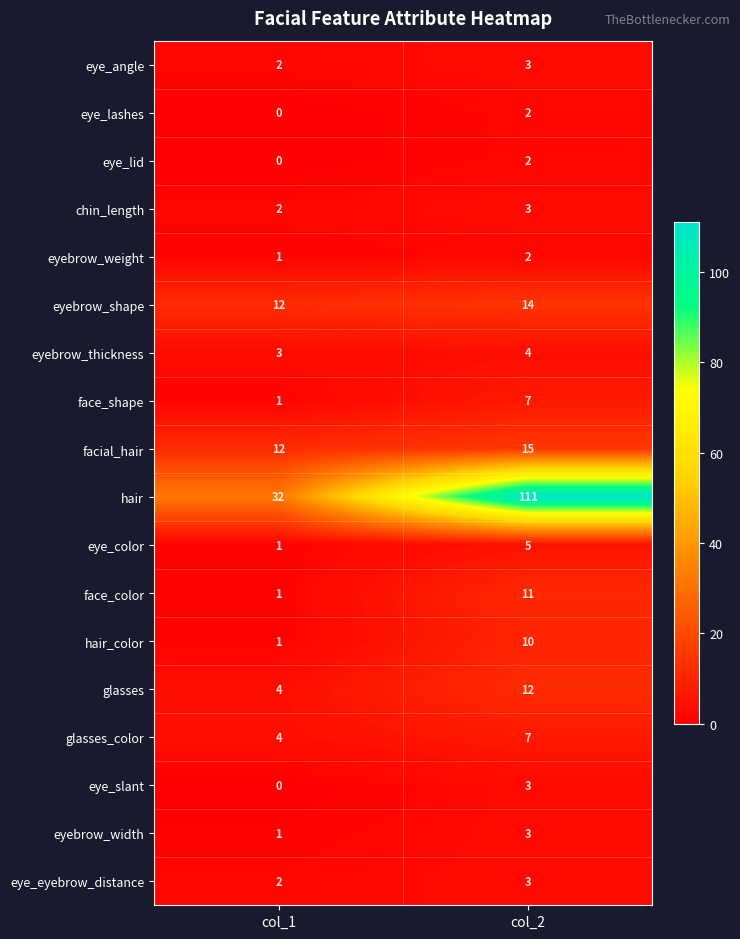

Which category has the lowest value across all series?

col_1